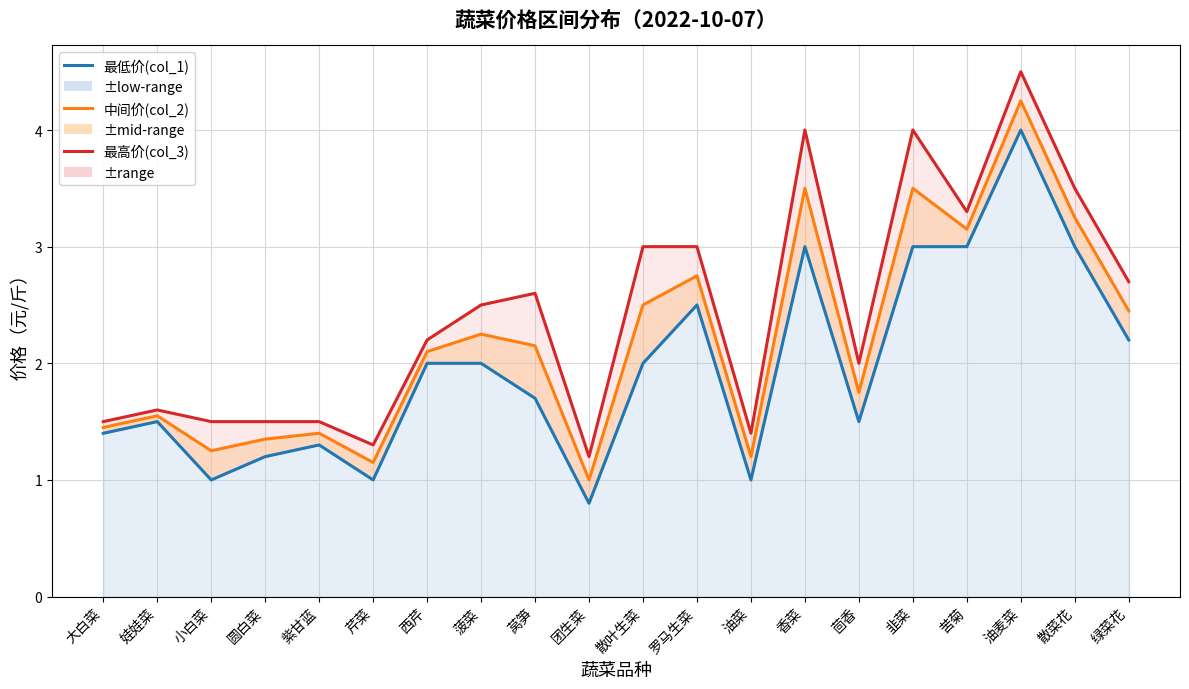

True or false: 中间价(col_2) has more than 0 interior local peaks.

True